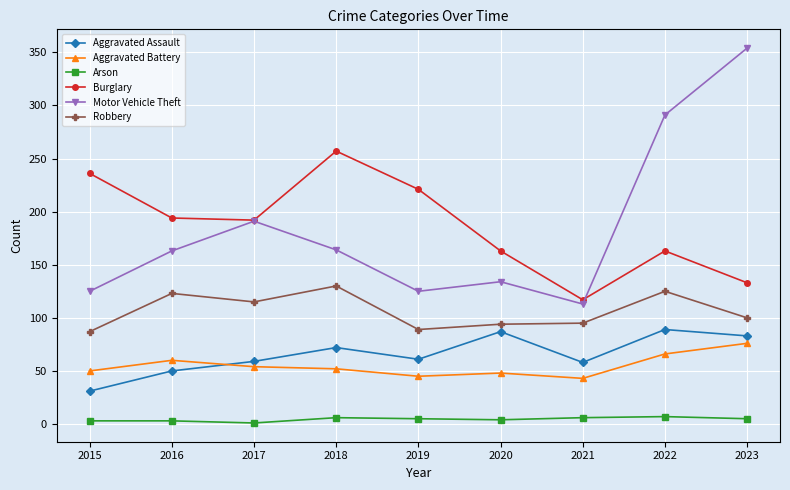

What is the average value of the Arson series?

4